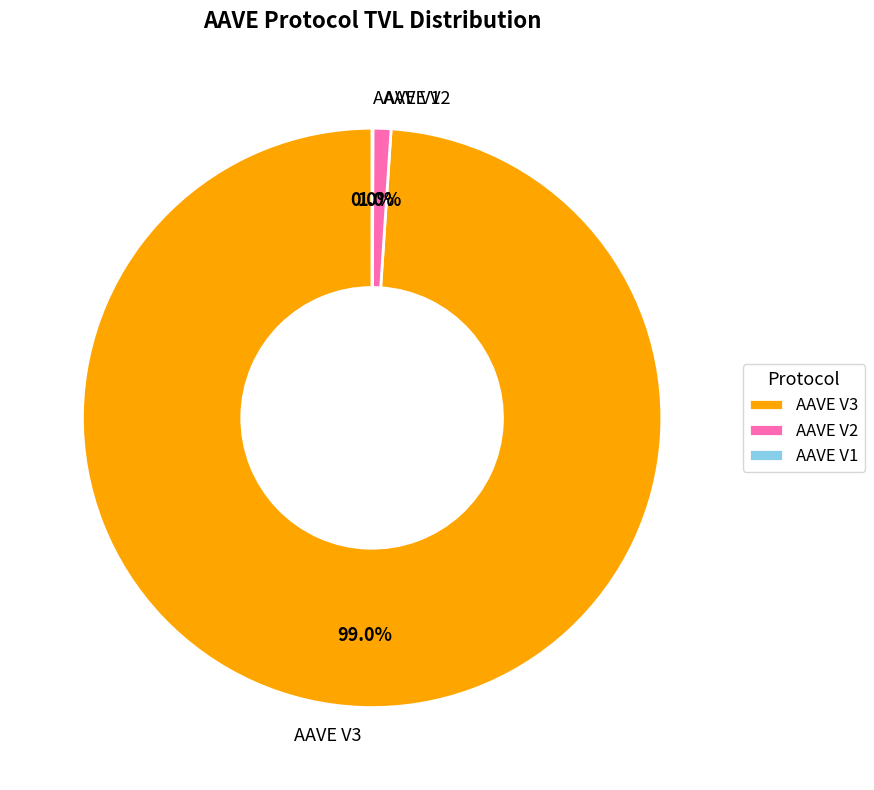

What percentage is the AAVE V2 slice, to the nearest percent?

1%